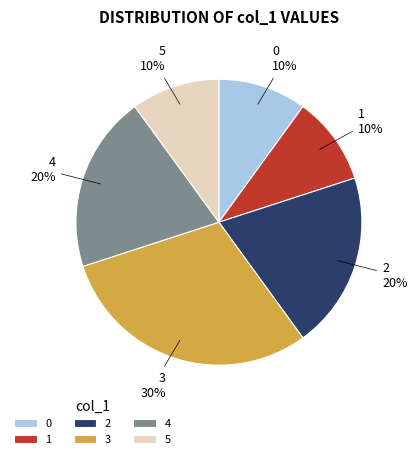

Between 3 and 0, which is larger?

3